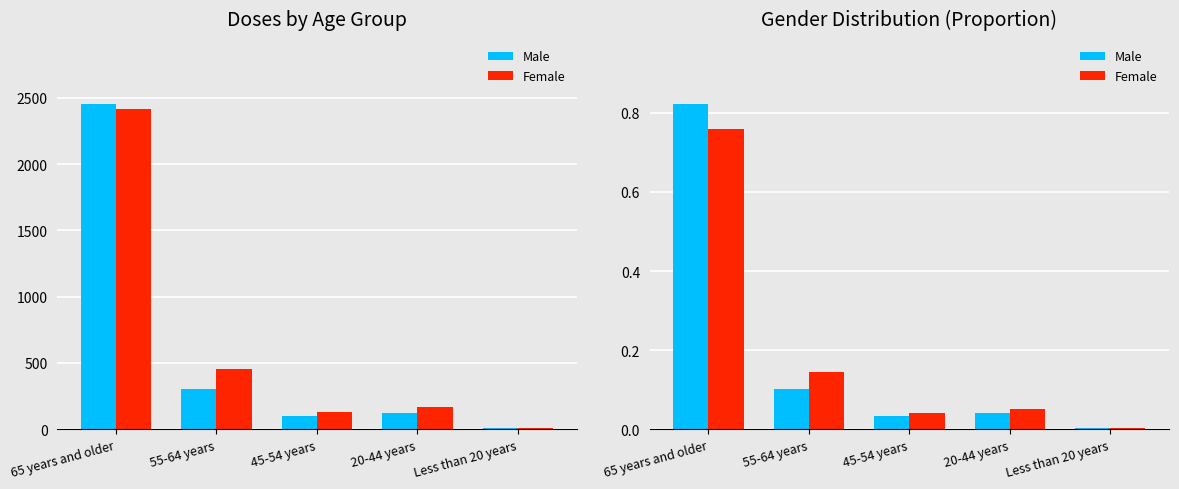

At how many categories does at least one series exceed 0?

5